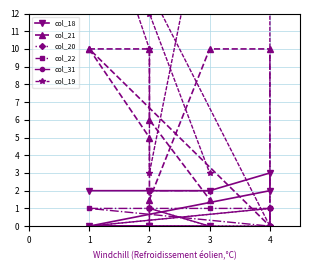

List the series in order of their peak value, highest first.

col_19, col_21, col_18, col_22, col_20, col_31